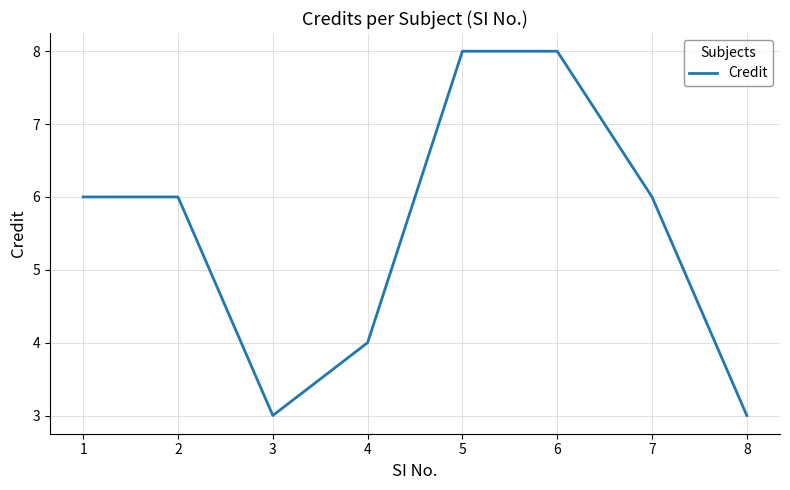

Is it true that the value at 4 is 4?

True